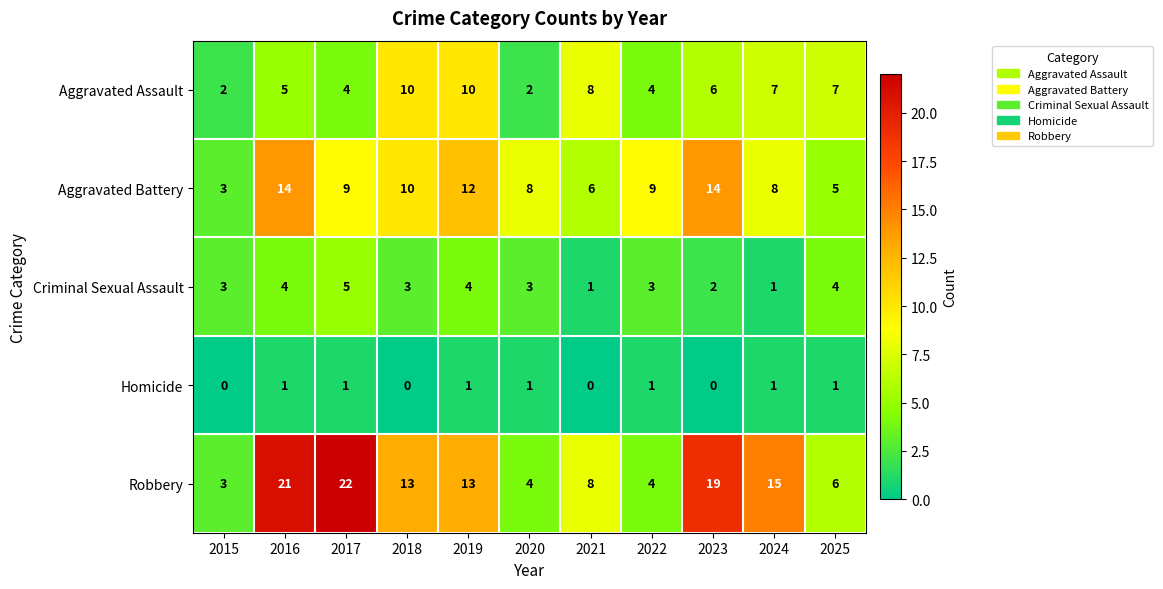

At which category is the sum across all series the highest?

2016